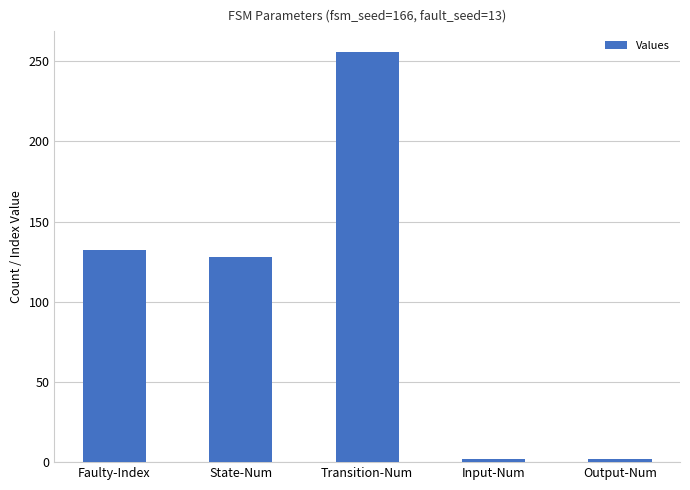

What value does the data have at State-Num?

128